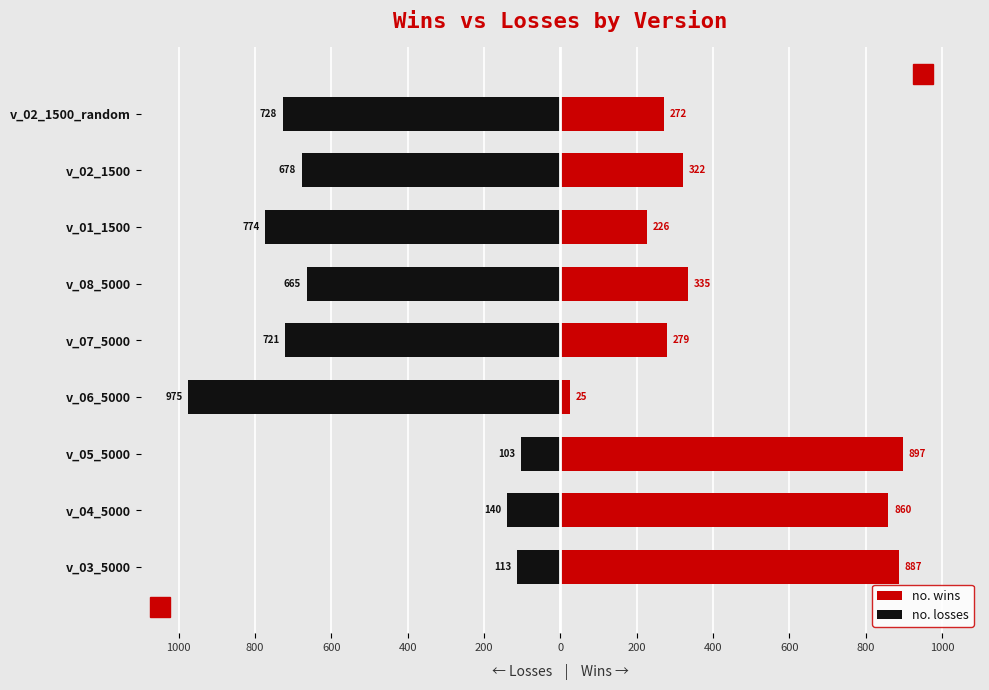

How many bars are there in each group?

2